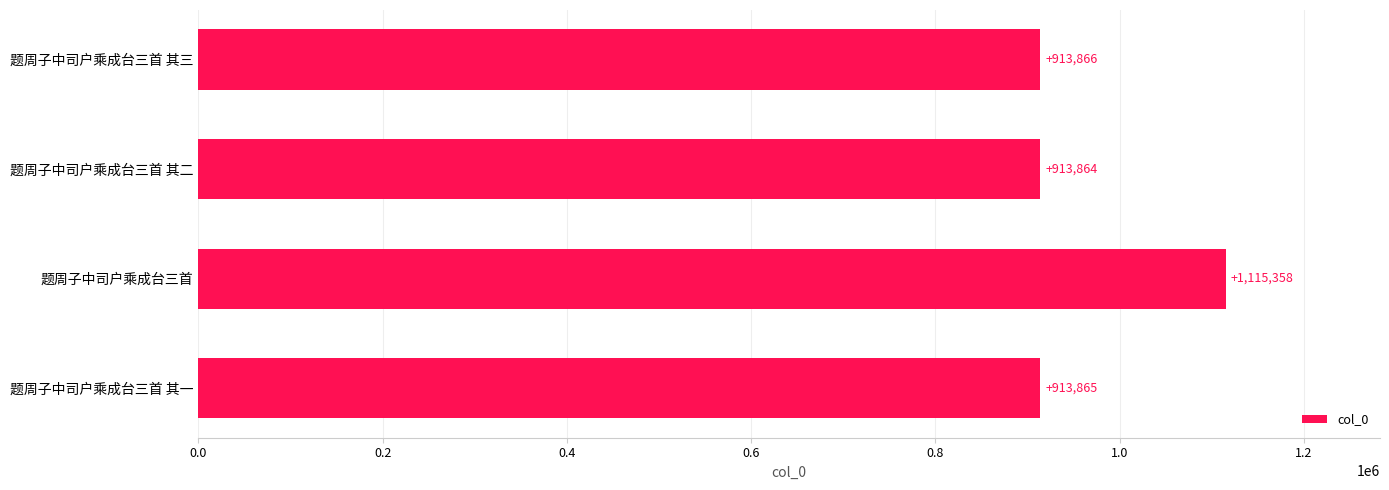

Approximately how many times larger is the value at 题周子中司户乘成台三首 其一 compared to 题周子中司户乘成台三首?

0.8